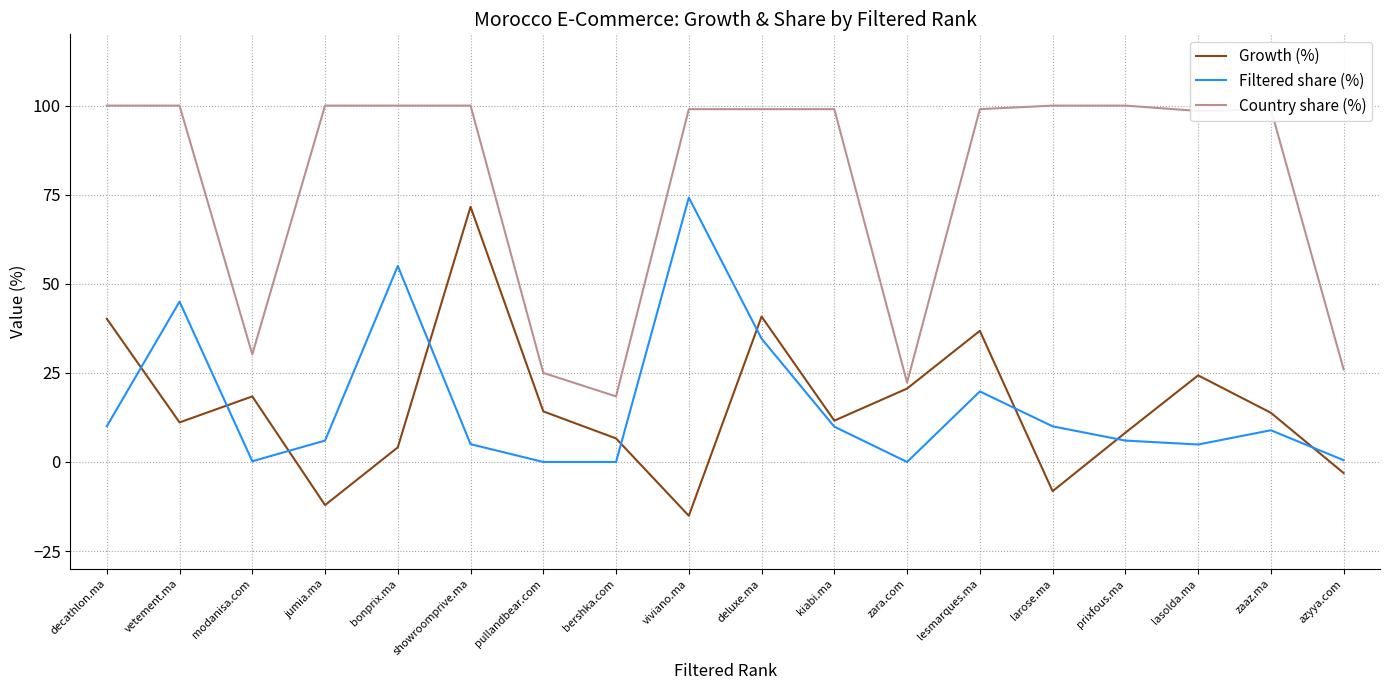

Which series has the largest range (max minus min)?

Growth (%)